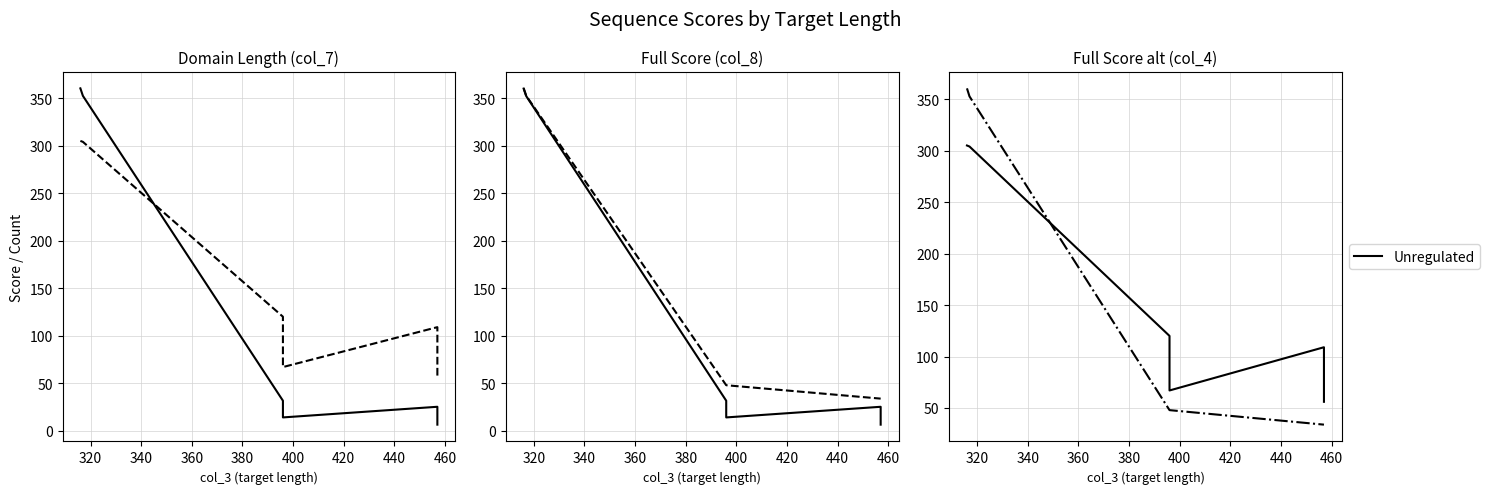

What is the value of the Regulated point at the 3rd from the left?

47.9